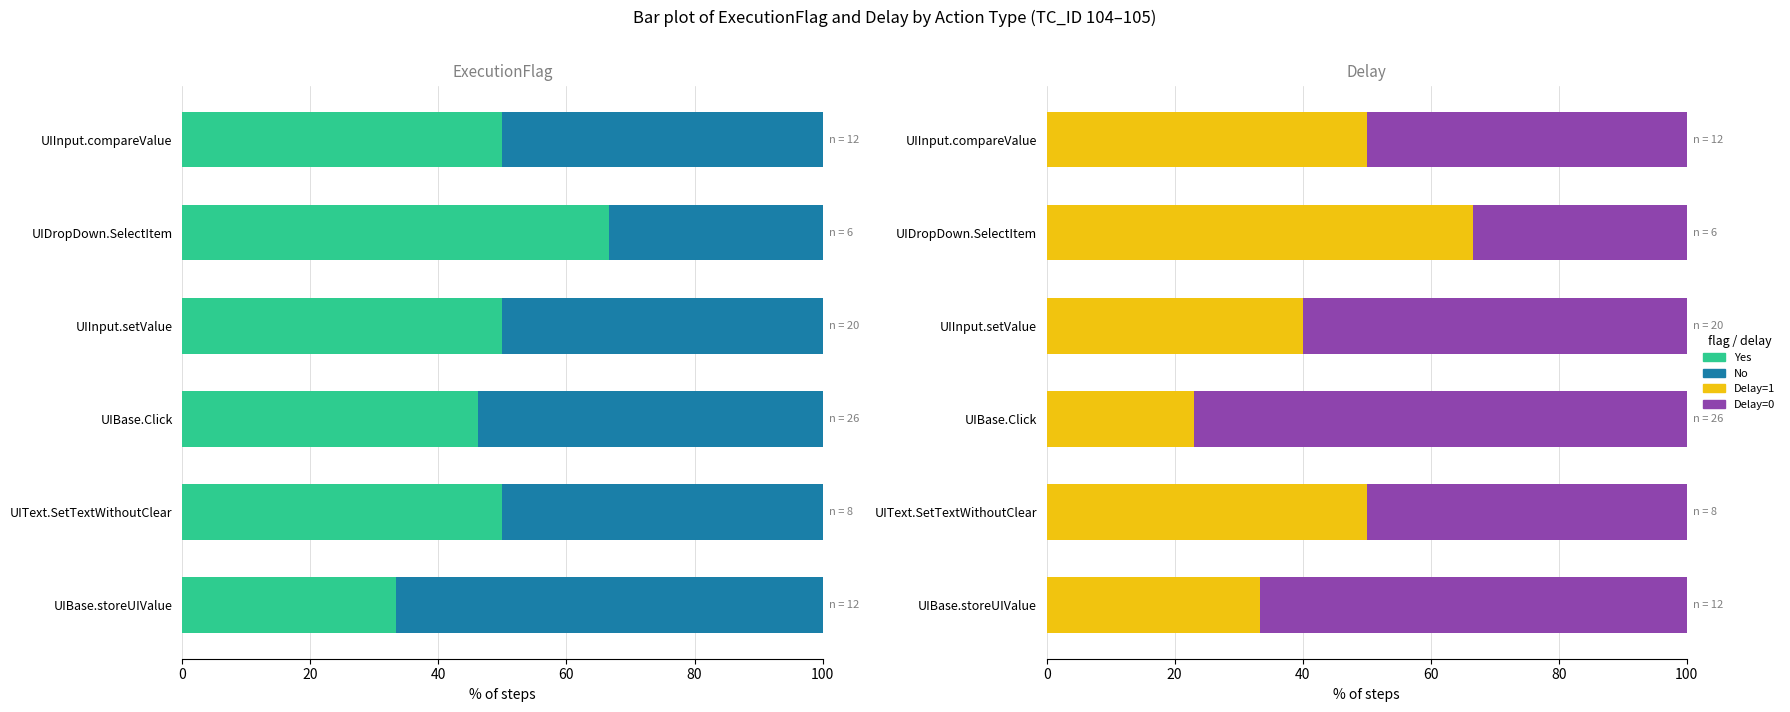

What is the minimum value for Delay=1?

23.1